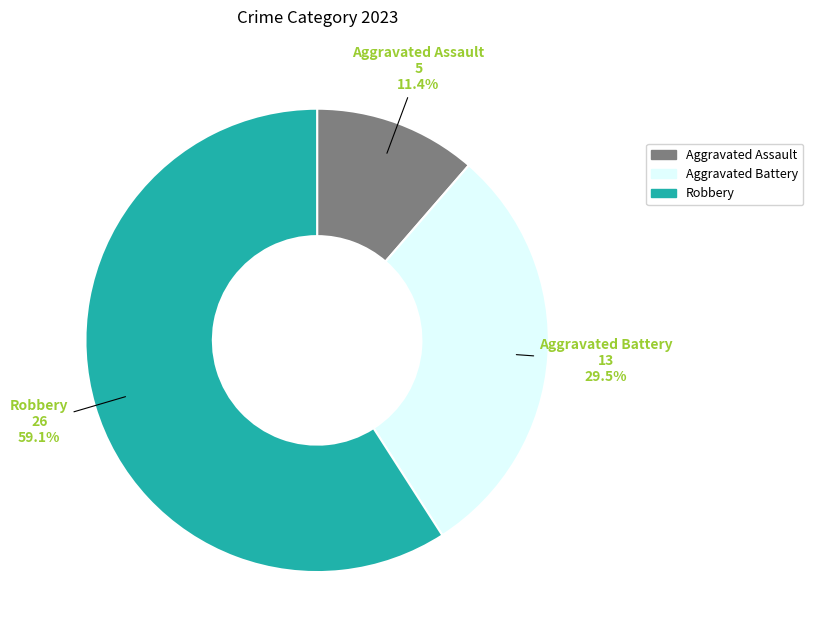

Which category has the smallest portion of the pie?

Aggravated Assault